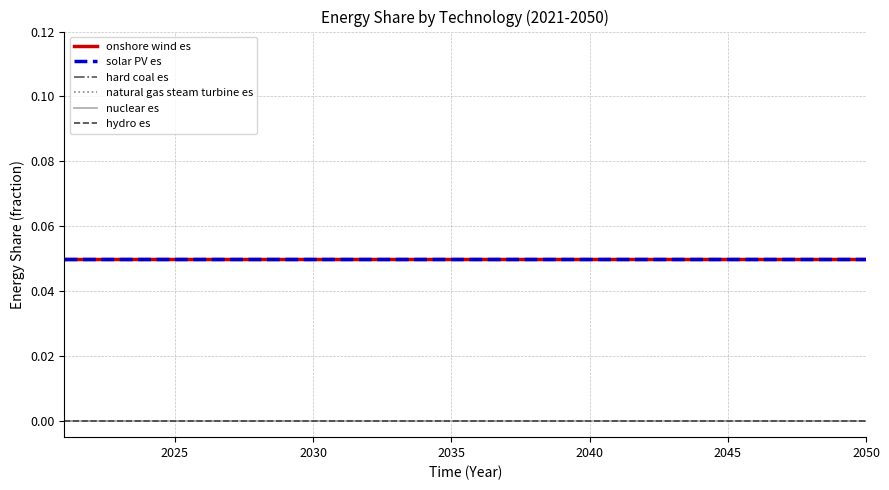

Does the chart display data point markers on the line(s)?

No